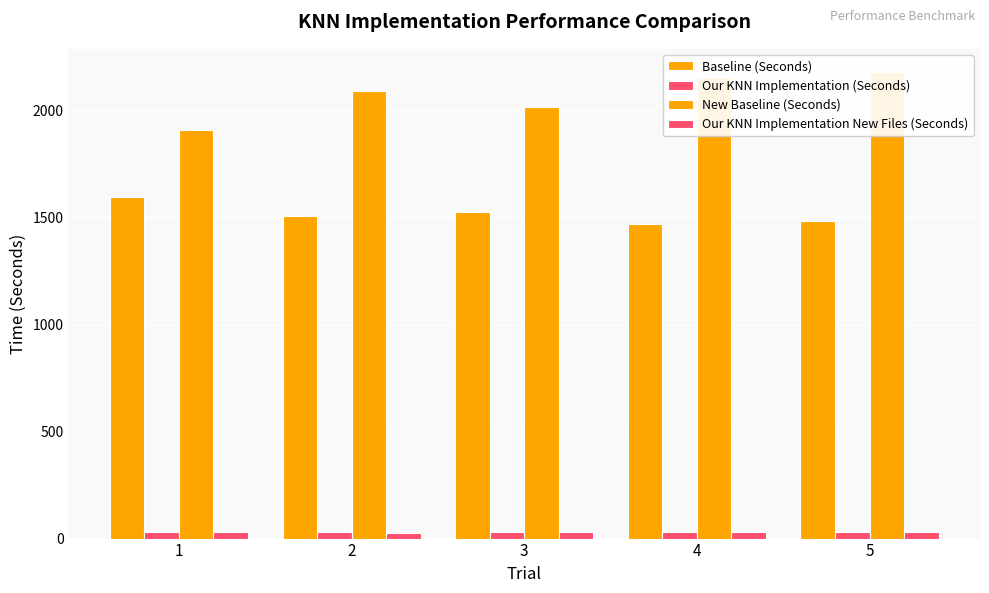

What is the difference between the highest and lowest values at 3?

1988.1